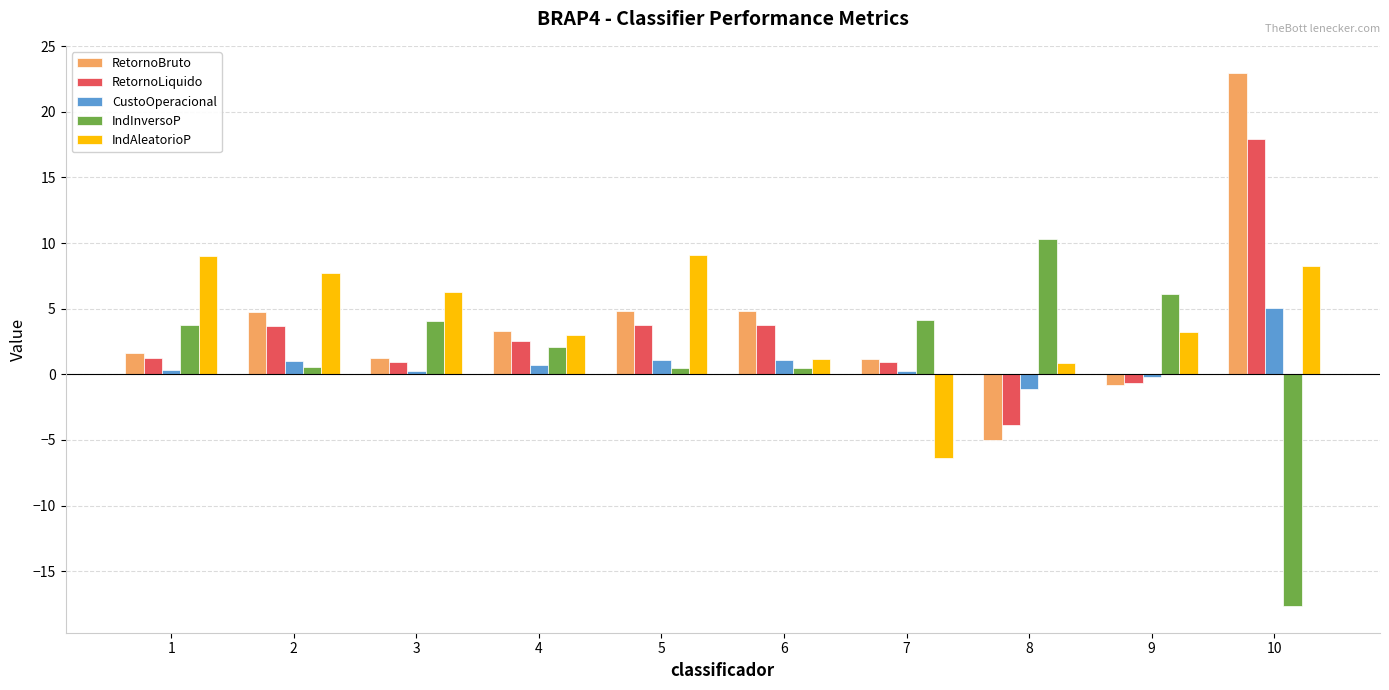

Is the value of IndInversoP at 2 greater than the value of IndAleatorioP at 7?

Yes